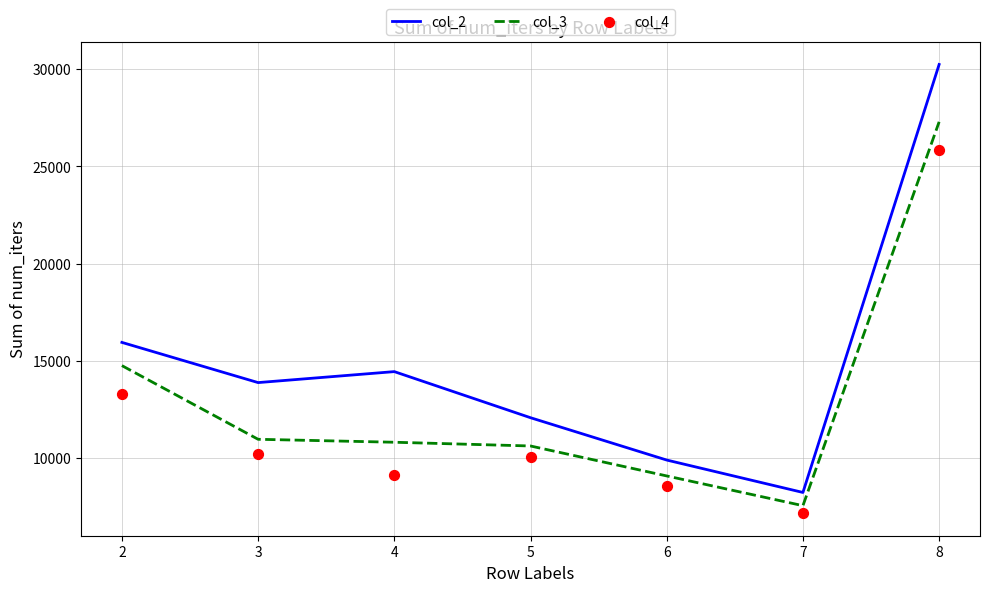

What is the total value across all series at 7?

22986